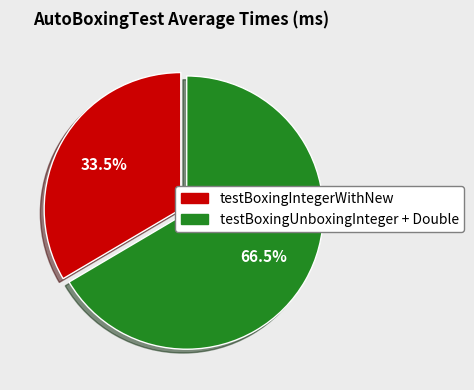

Is there a majority slice in this chart?

Yes